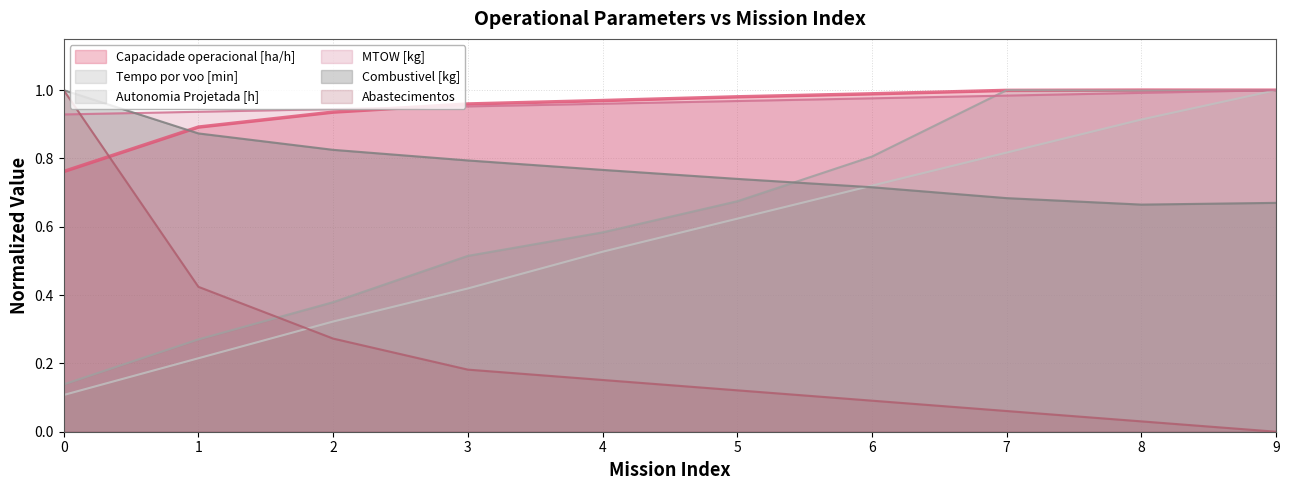

At how many categories does at least one series exceed 0?

10